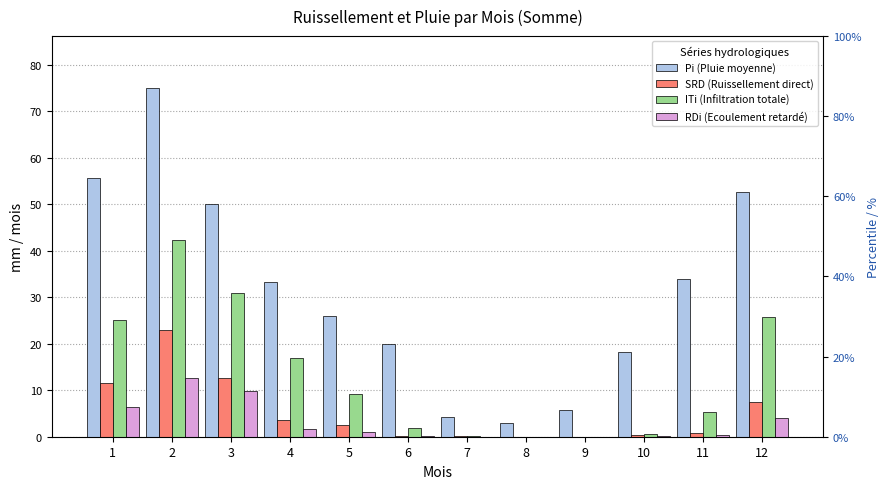

What is the greatest value displayed?

74.9